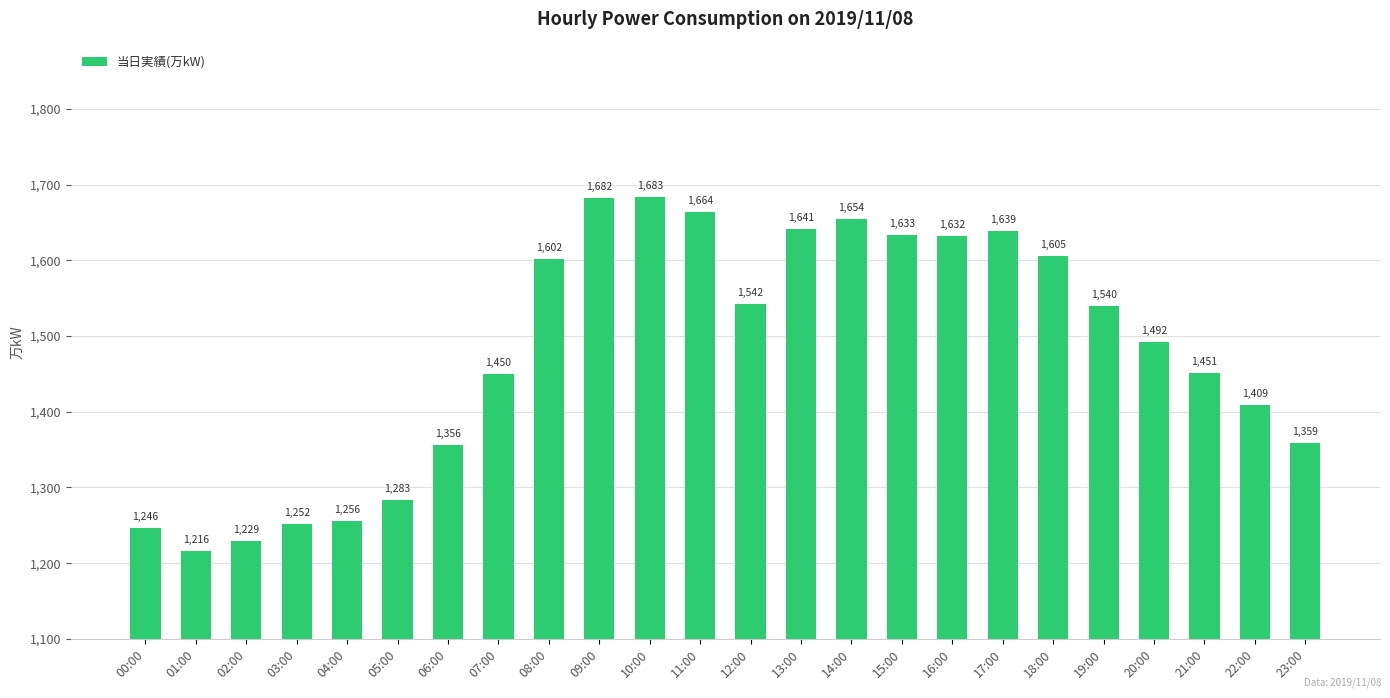

How many data points does each series have?

24